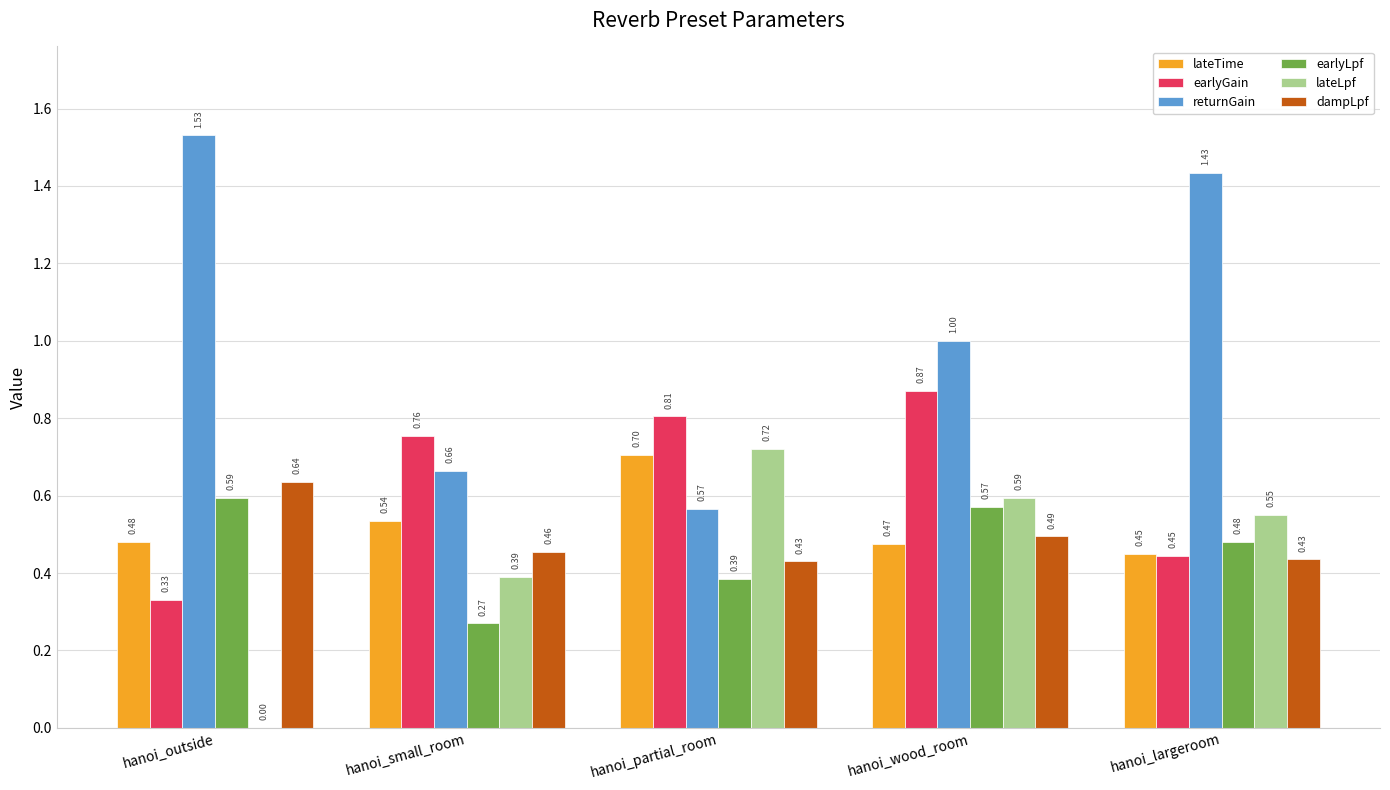

What are all the series names shown in the legend?

lateTime, earlyGain, returnGain, earlyLpf, lateLpf, dampLpf